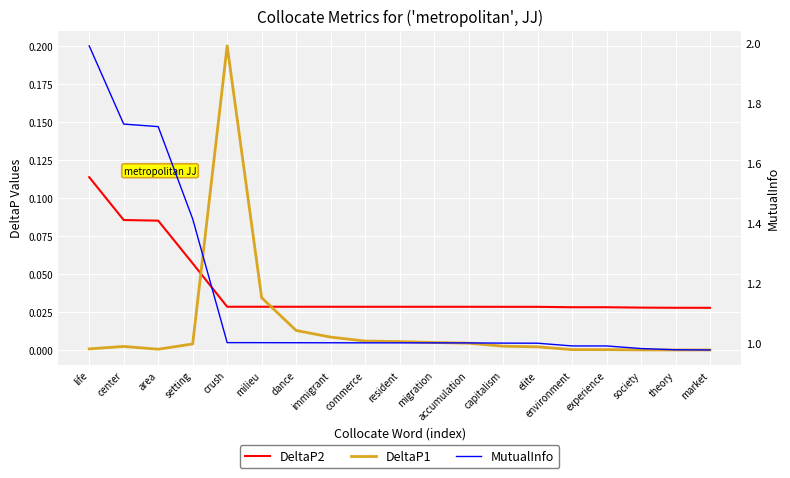

Is the value of DeltaP2 at accumulation greater than the value of DeltaP1 at setting?

Yes